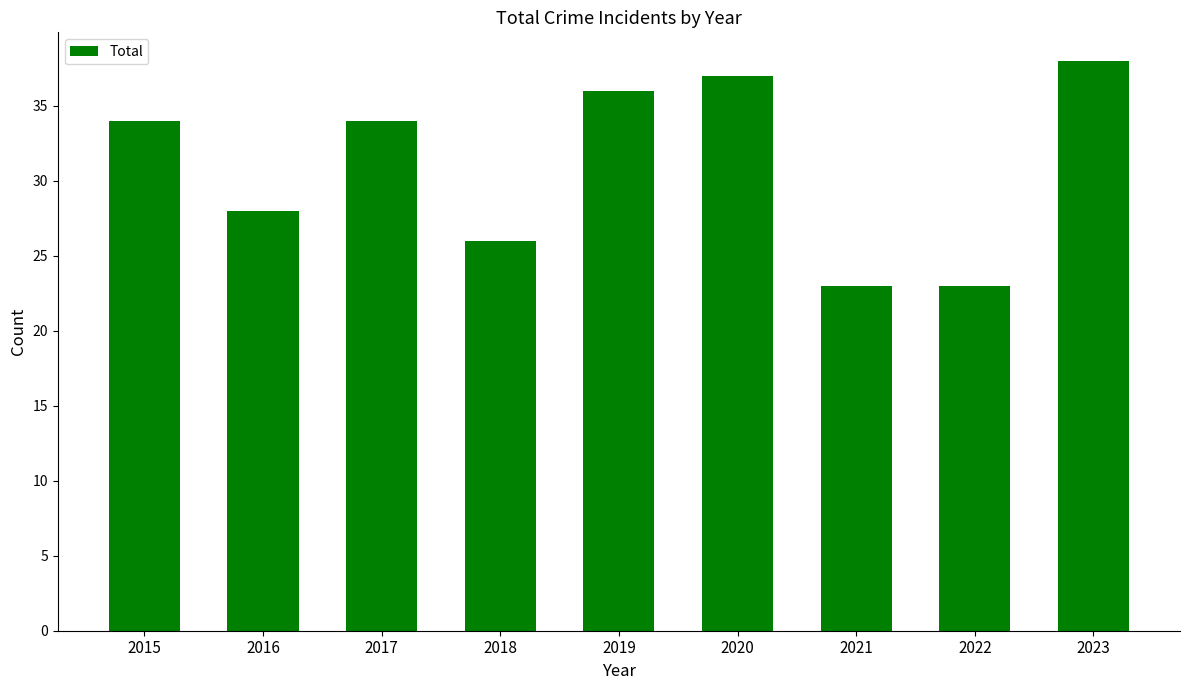

What is the maximum value shown in the chart?

38